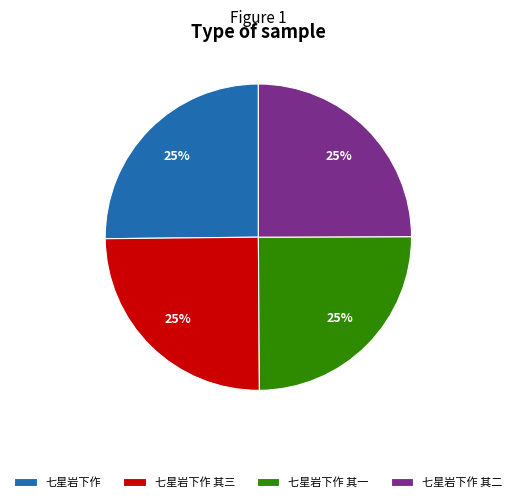

Does any single category account for the majority?

No